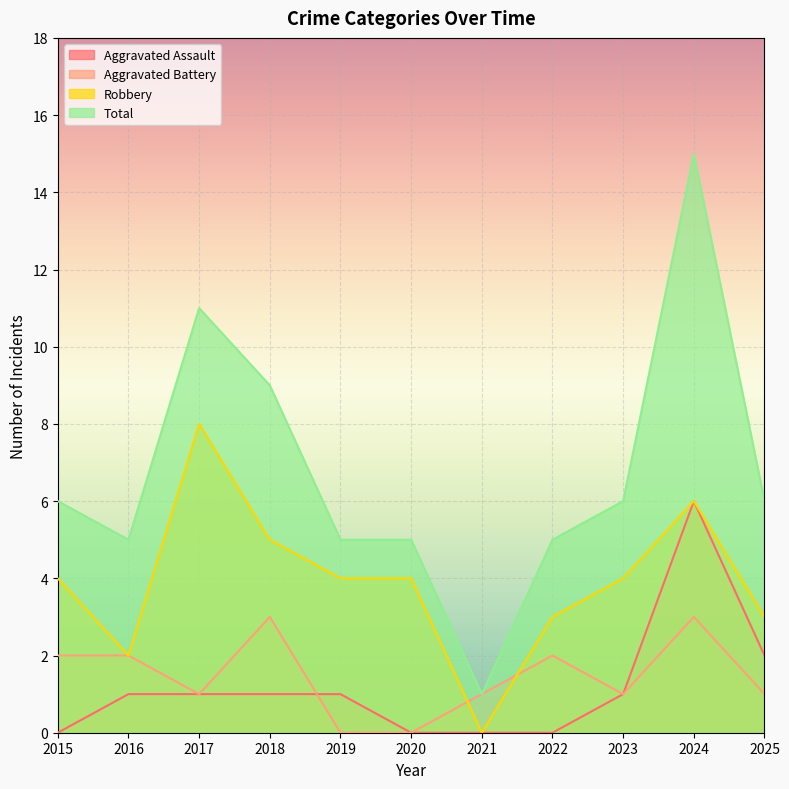

In Total, how many points are lower than both neighbors (excluding endpoints)?

2